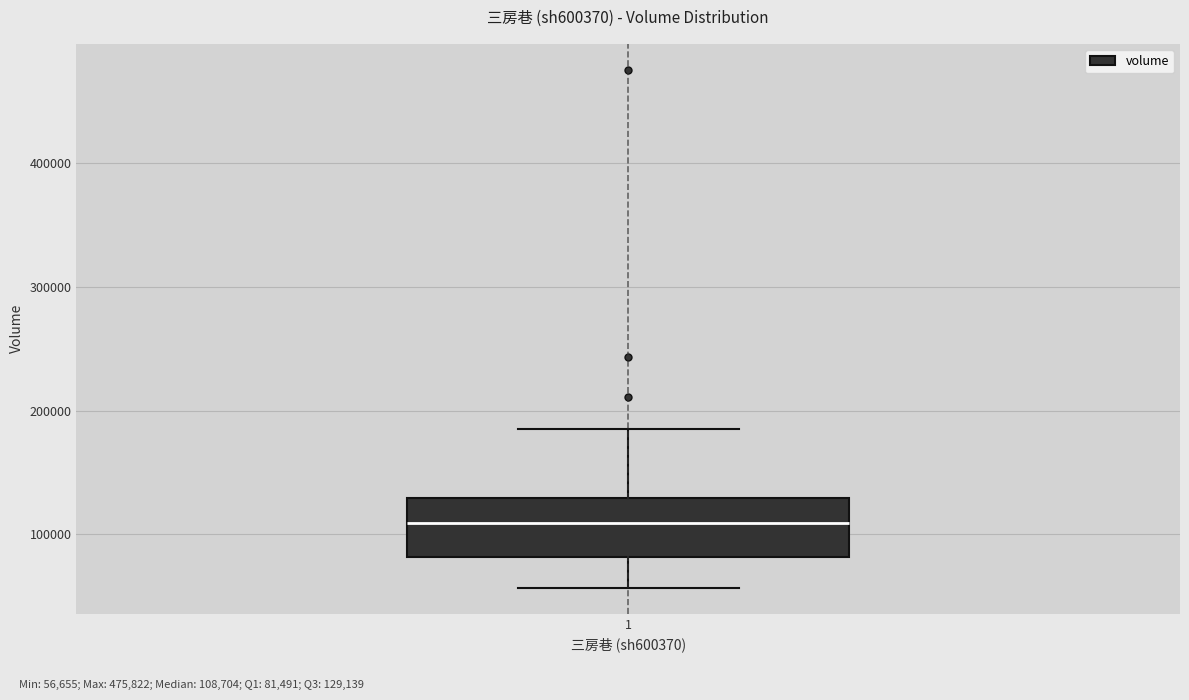

Transcribe this box plot: give where the median line is, the range the box spans, and where the two whiskers end, as read against the y-axis. The values are not printed on the chart, so give them approximately, as read against the axis.

median 110000, box 80000 to 130000, whiskers 60000 to 190000